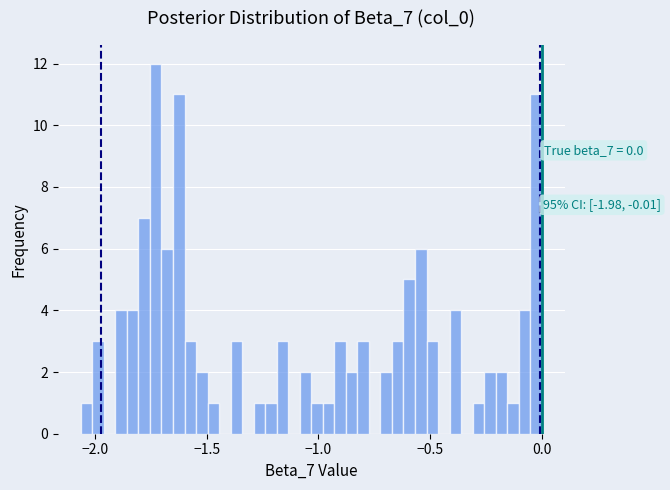

Around what value on the x-axis is the tallest bar? Give the approximate position of its centre, as read against the axis.

-1.75